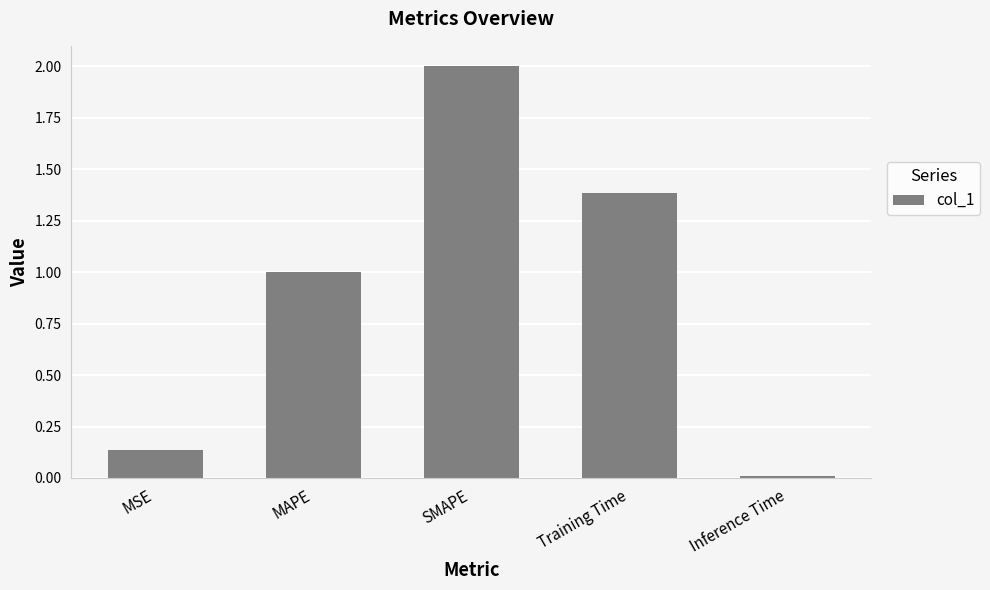

List the labels in order of value, largest first.

SMAPE, Training Time, MAPE, MSE, Inference Time